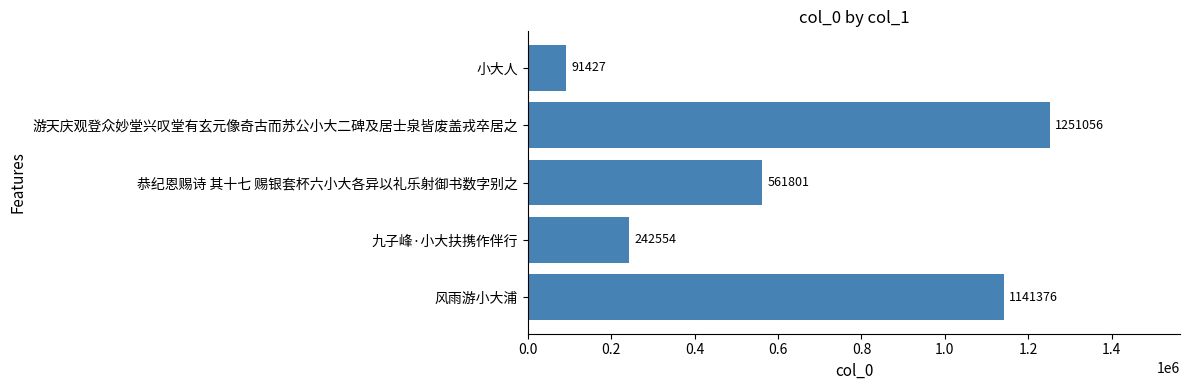

Does the chart contain stacked bars?

No